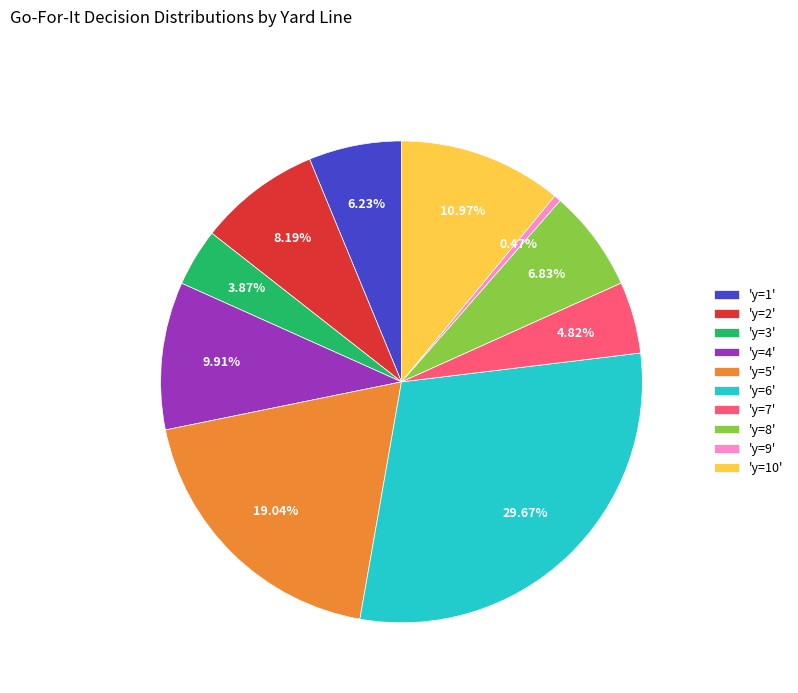

How many segments does this pie chart have?

10